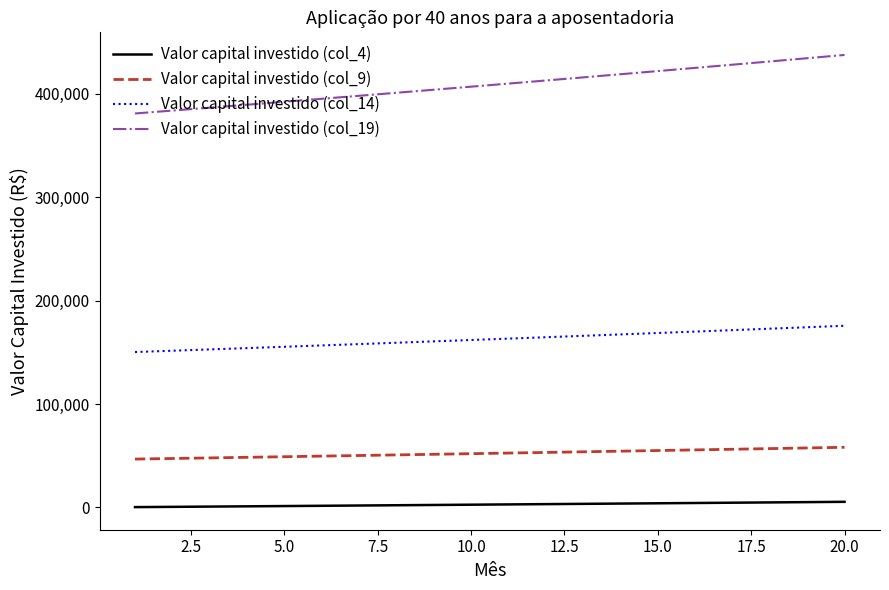

Which series has the largest total across all categories?

Valor capital investido (col_19)